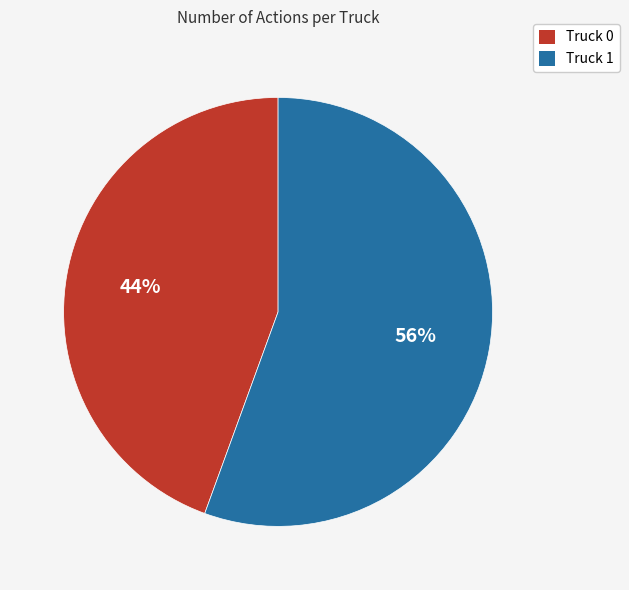

Which category has the biggest portion of the pie?

Truck 1